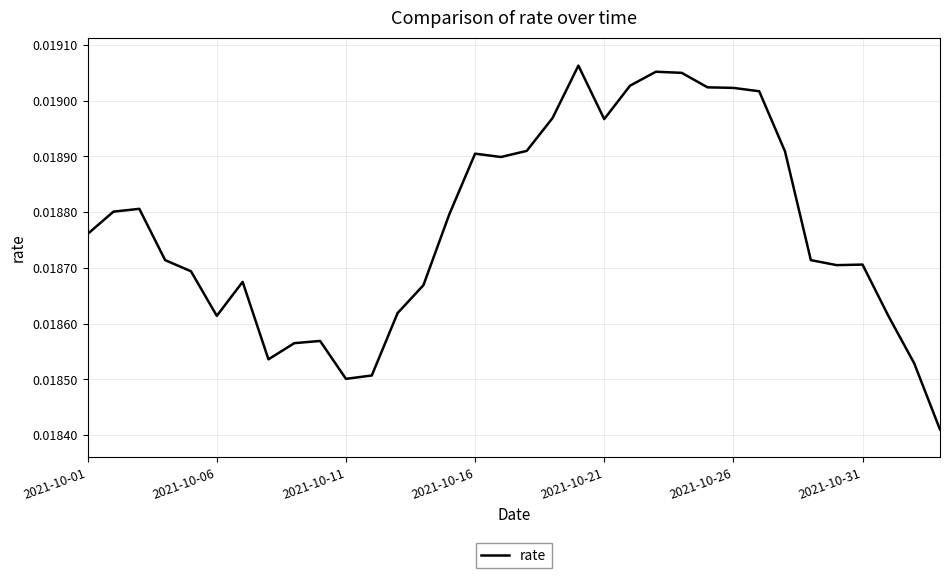

How many distinct data groups are displayed?

1